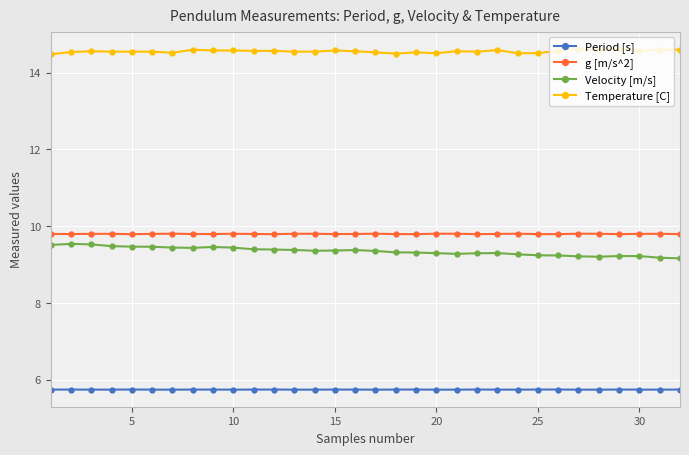

What is the value of the g [m/s^2] point at the 12th from the left?

9.8